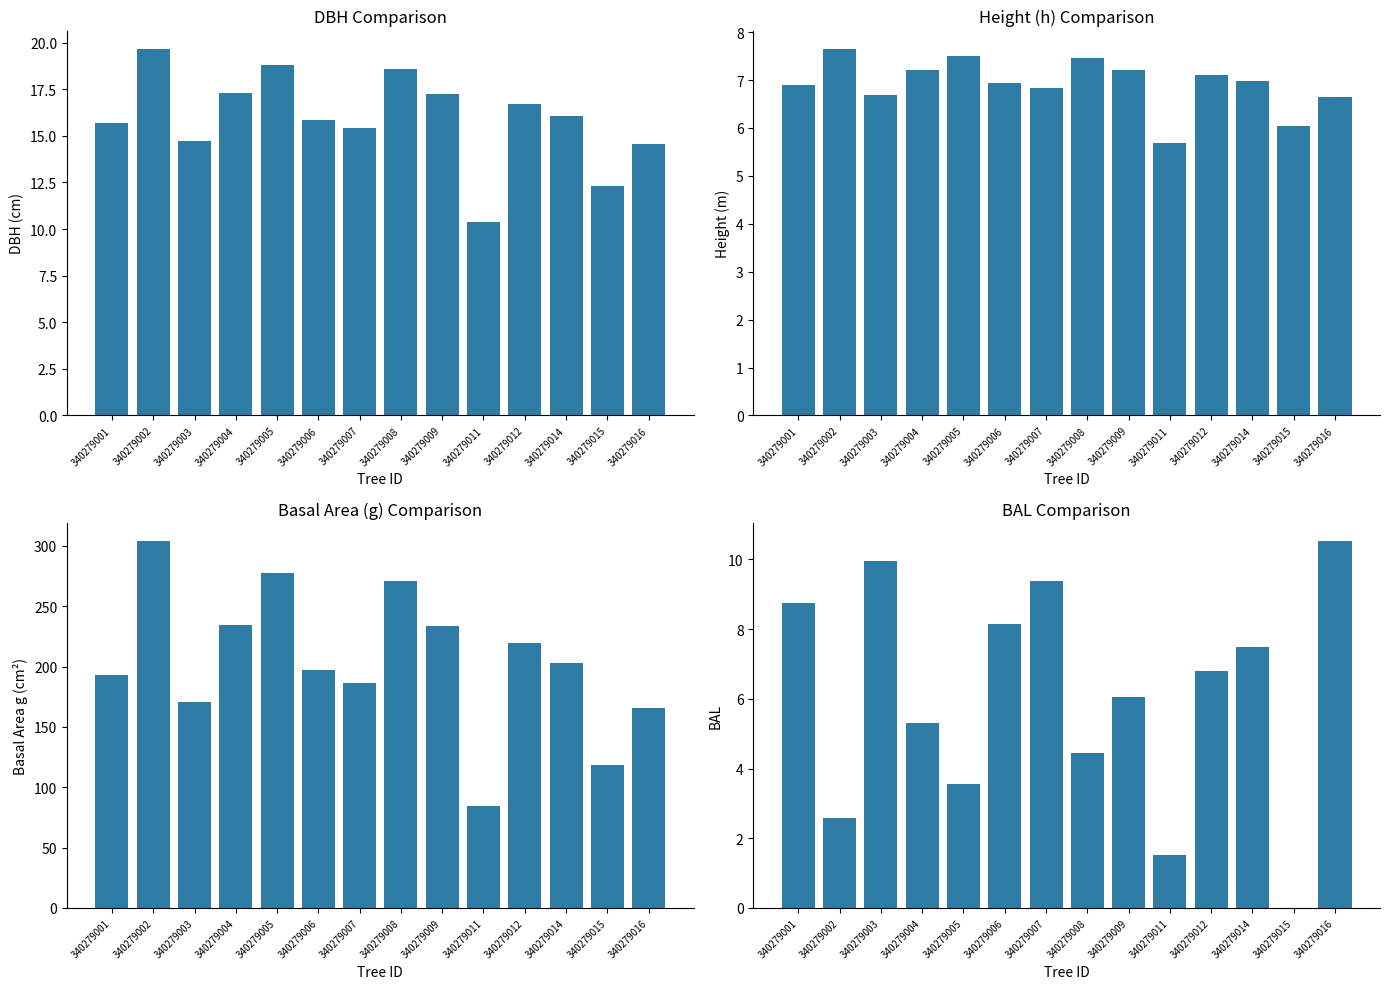

Which series has the largest range (max minus min)?

g